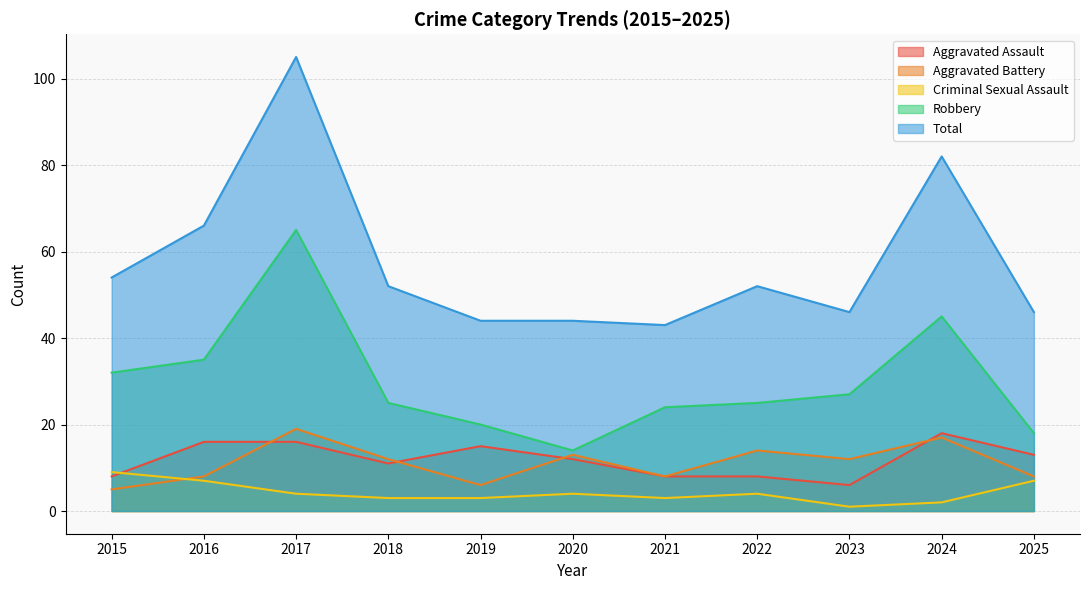

Is the value of Aggravated Battery at 2019 greater than the value of Aggravated Assault at 2020?

No